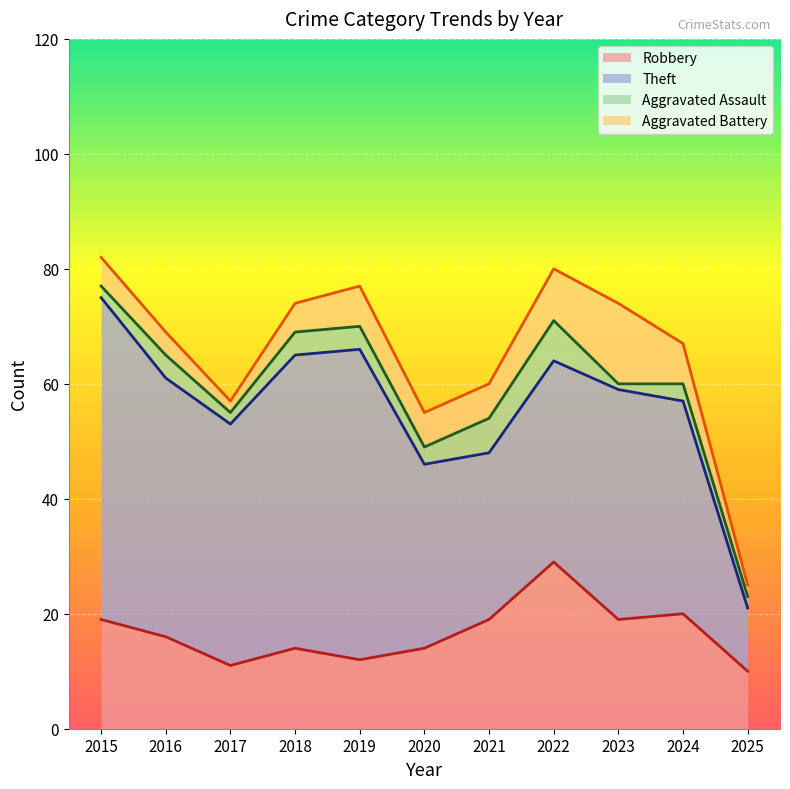

What is the highest value of the Aggravated Battery series?

14